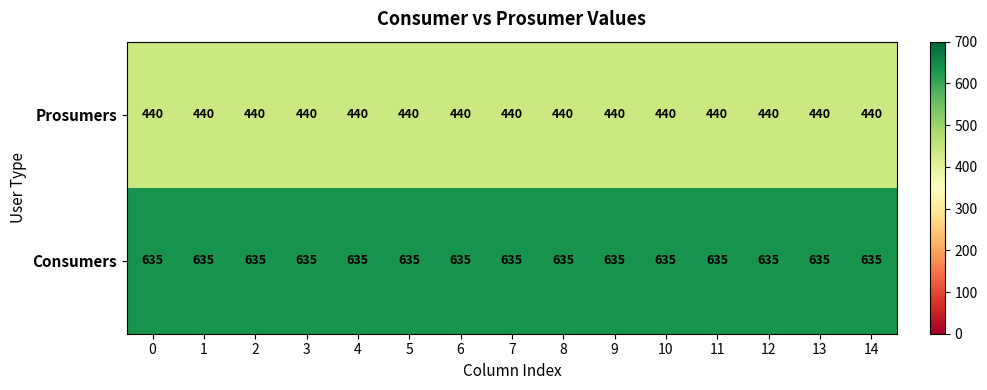

At how many categories does at least one series exceed 581?

15